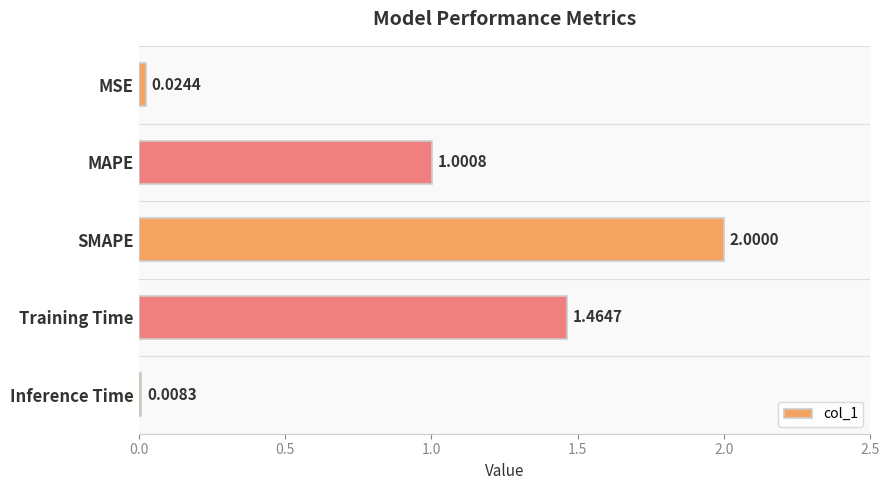

How many data points are less than 1?

2